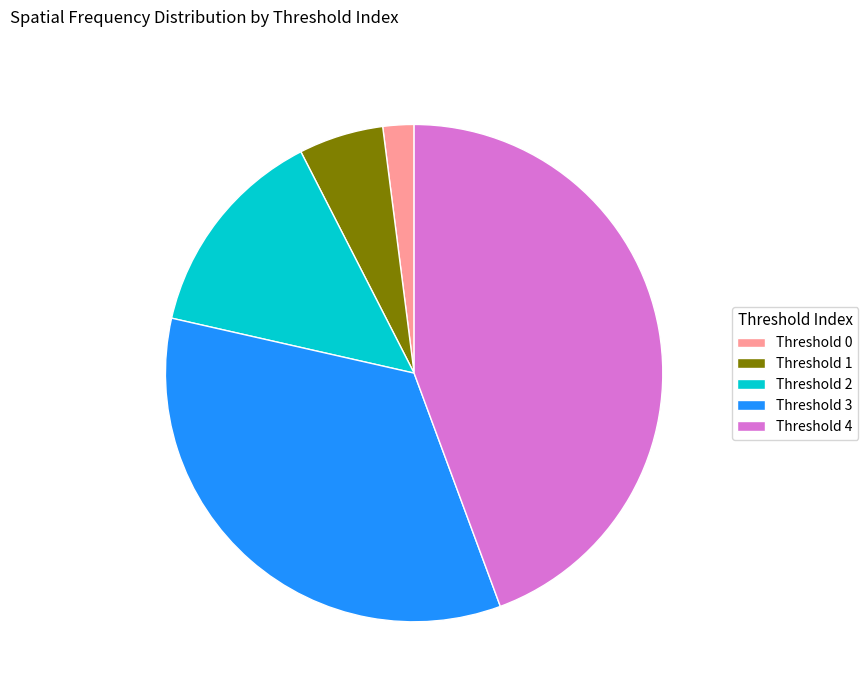

Rank the categories by value from lowest to highest.

Threshold 0, Threshold 1, Threshold 2, Threshold 3, Threshold 4